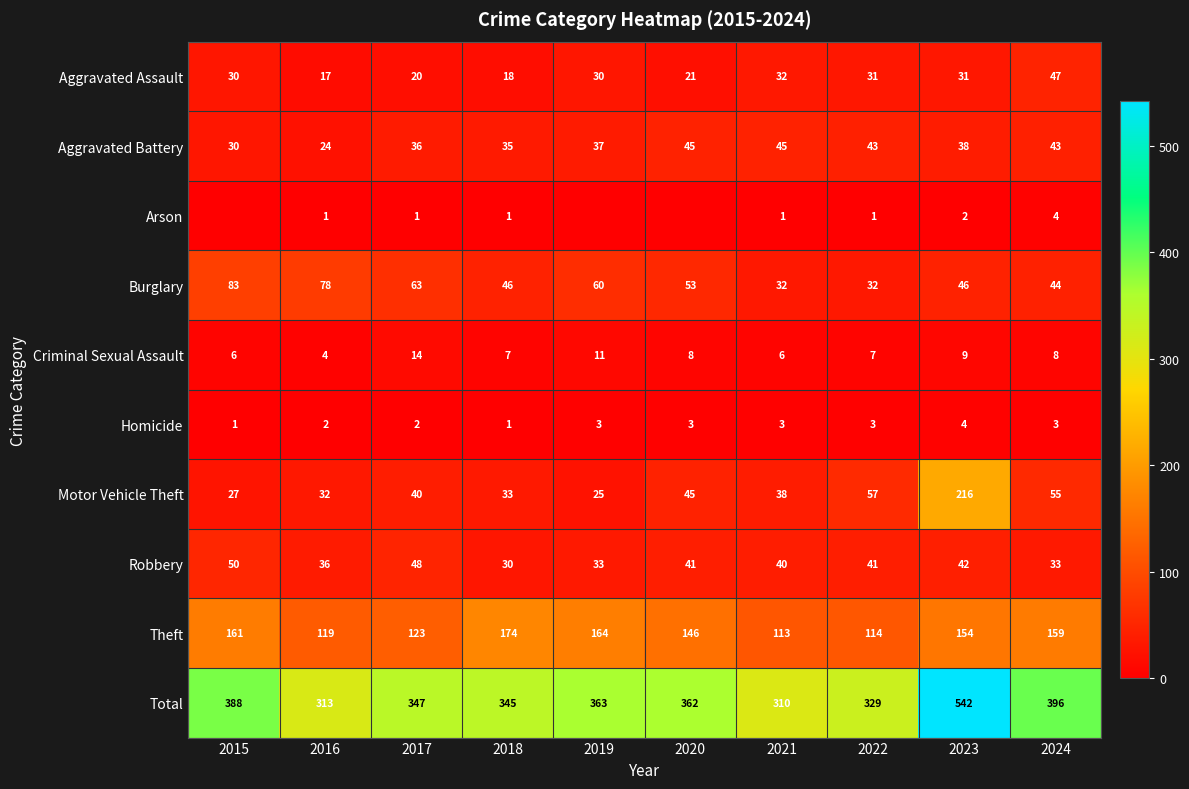

Which category has the highest value in the Aggravated Battery series?

2020